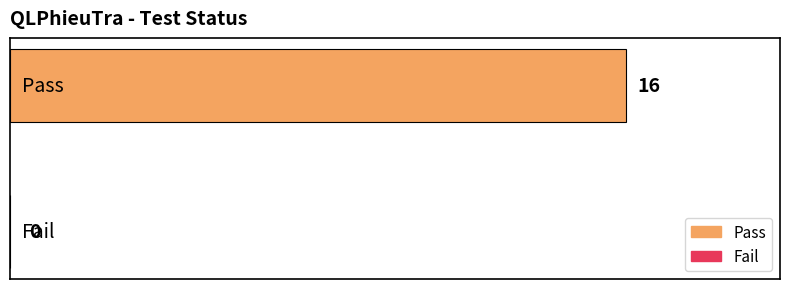

Reading right to left, list all the values displayed in this chart.

Fail=0	Pass=16